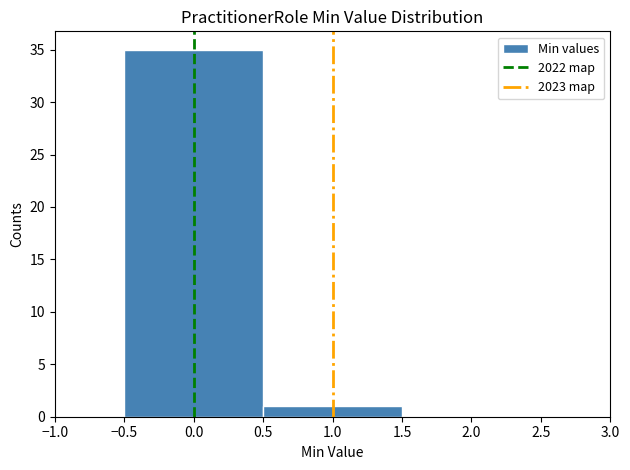

What is the height of the bar covering 0.5 to 1.5 on the x-axis? The values are not printed on the chart, so give them approximately, as read against the axis.

1